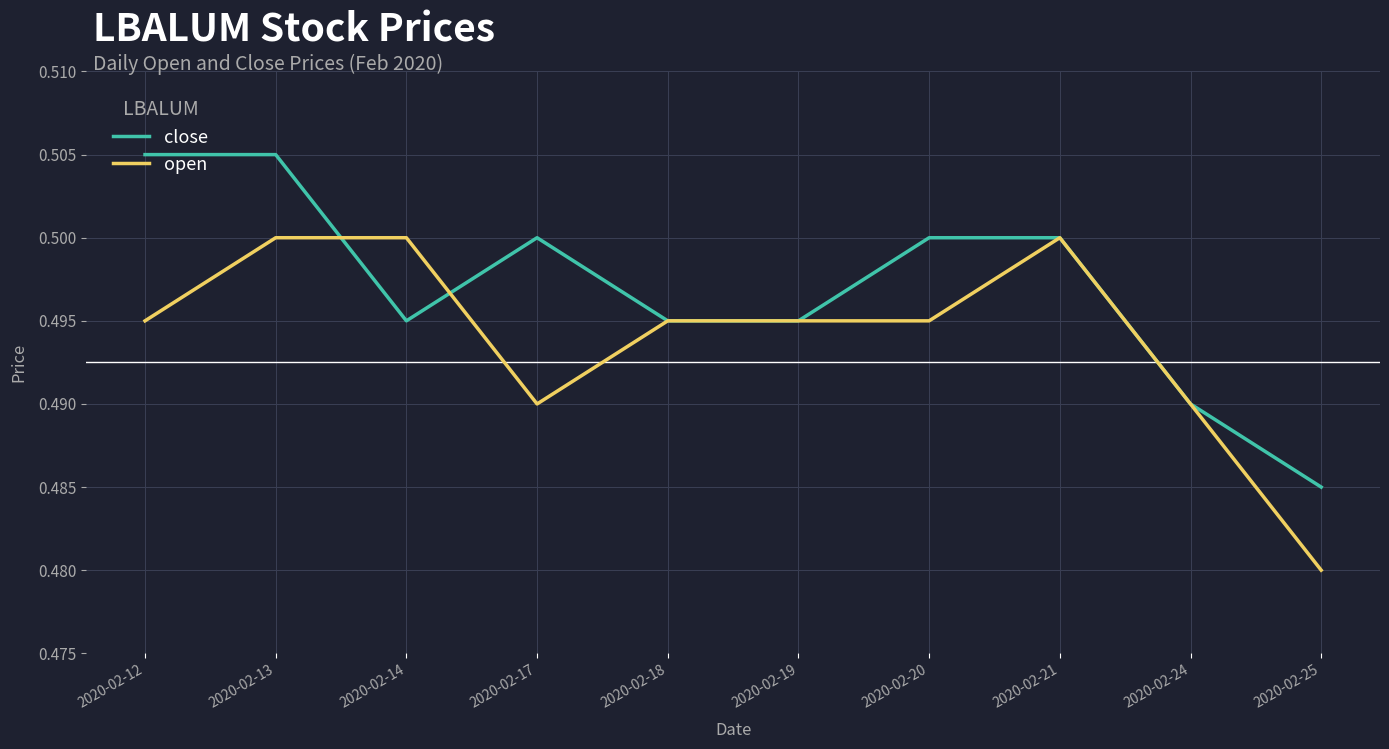

List the series in order of their peak value, highest first.

close, open